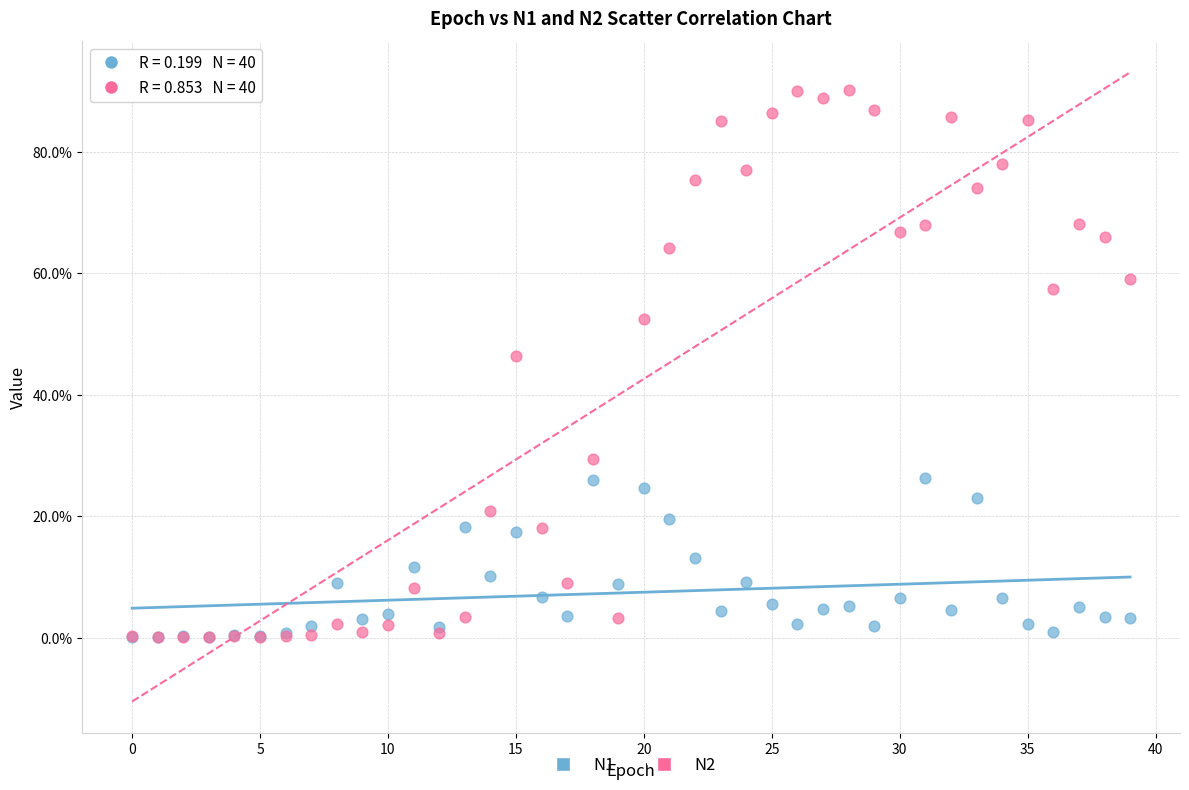

Which series contains the highest Y value?

N2